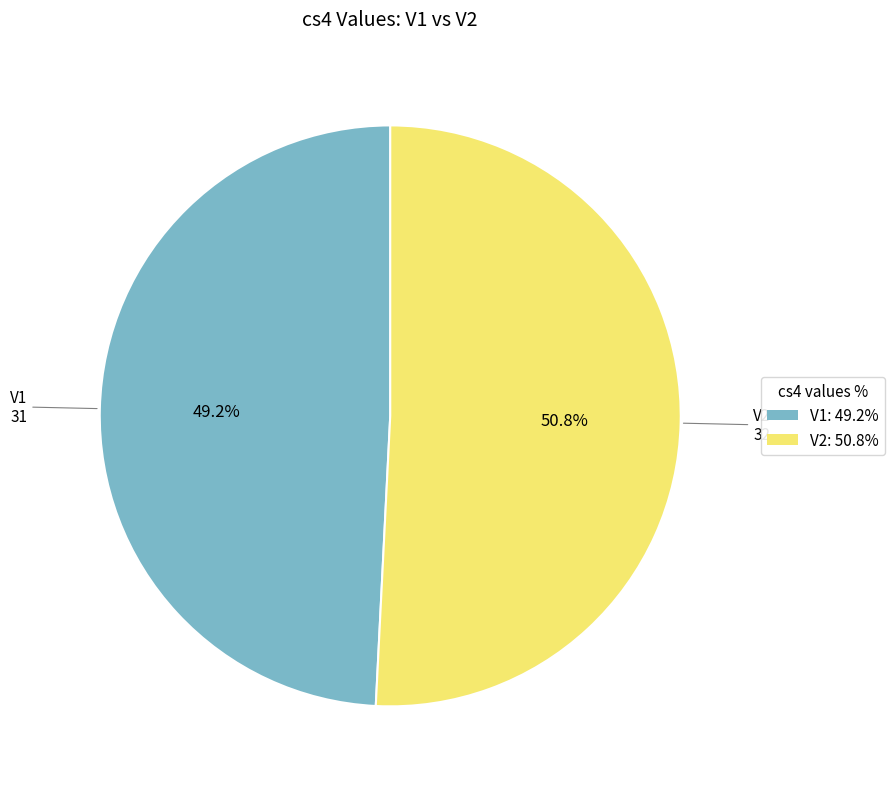

Which category has the smallest portion of the pie?

V1